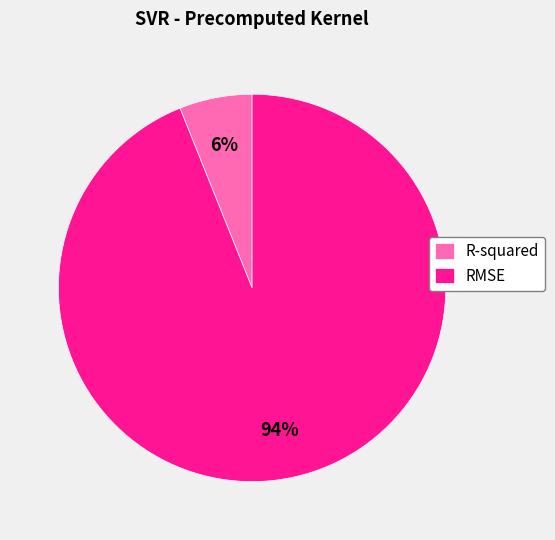

To the nearest percent, what is the difference between the largest and smallest slice percentages?

88%